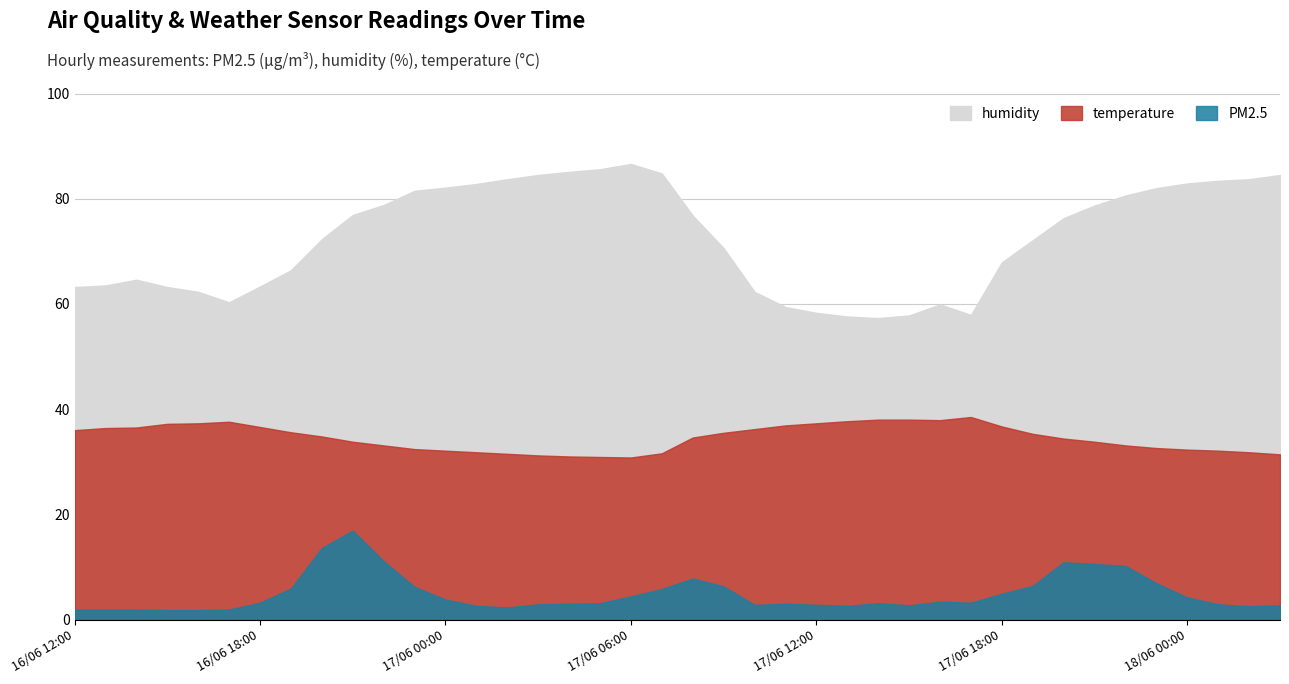

What is the average value of the temperature series?

34.1